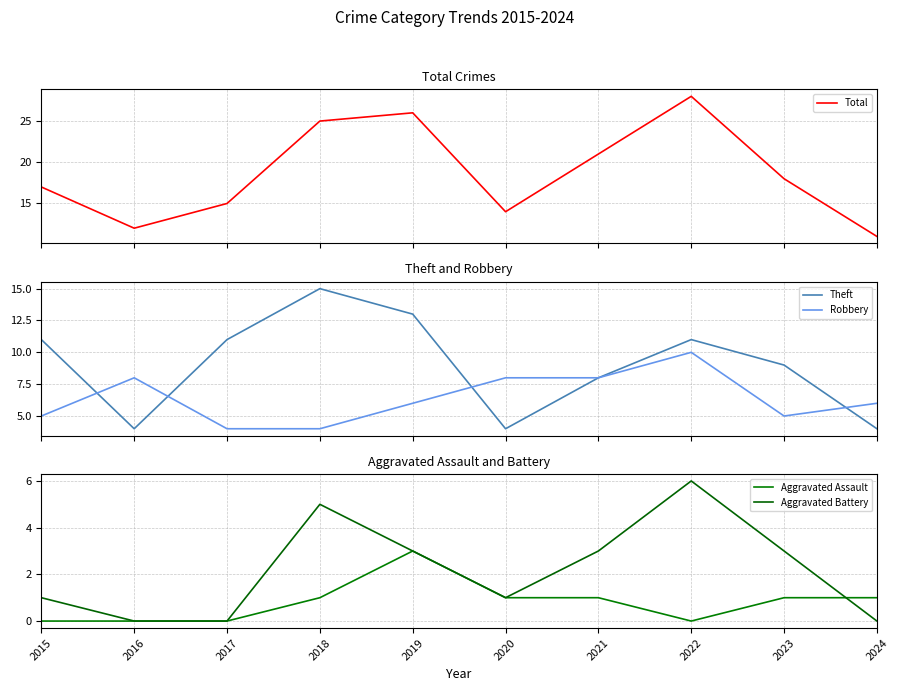

What is the total value across all series at 2024?

22